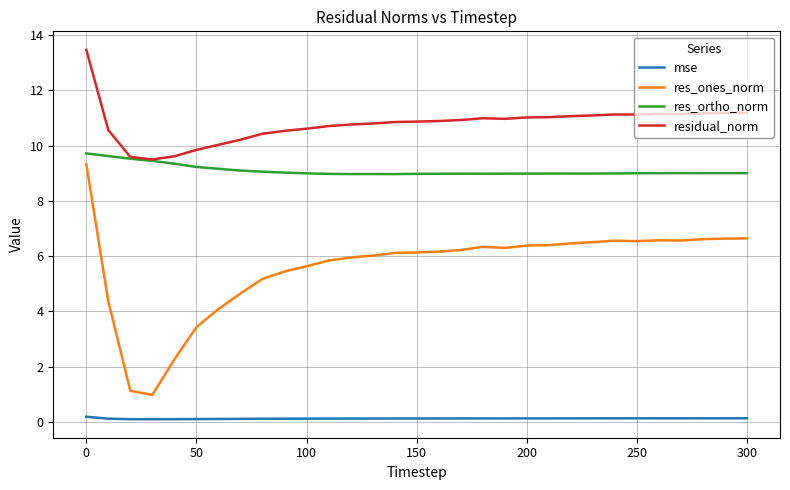

What is the lowest value of the res_ones_norm series?

1.0